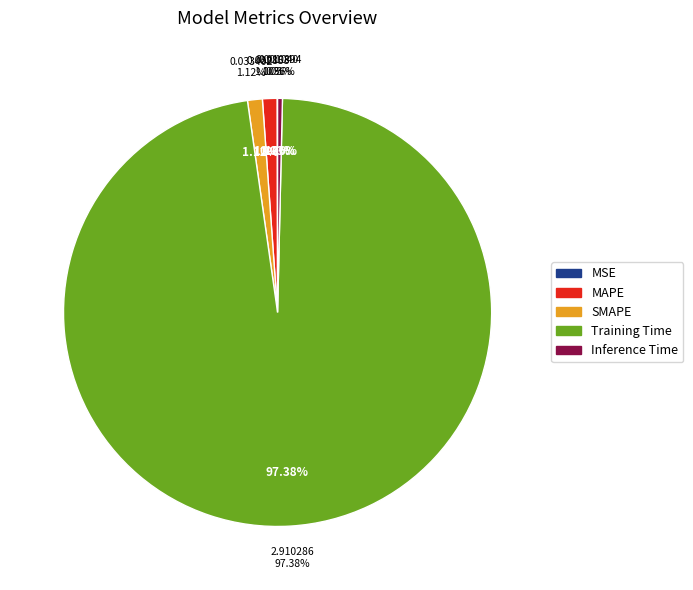

Which slice is the smallest?

MSE